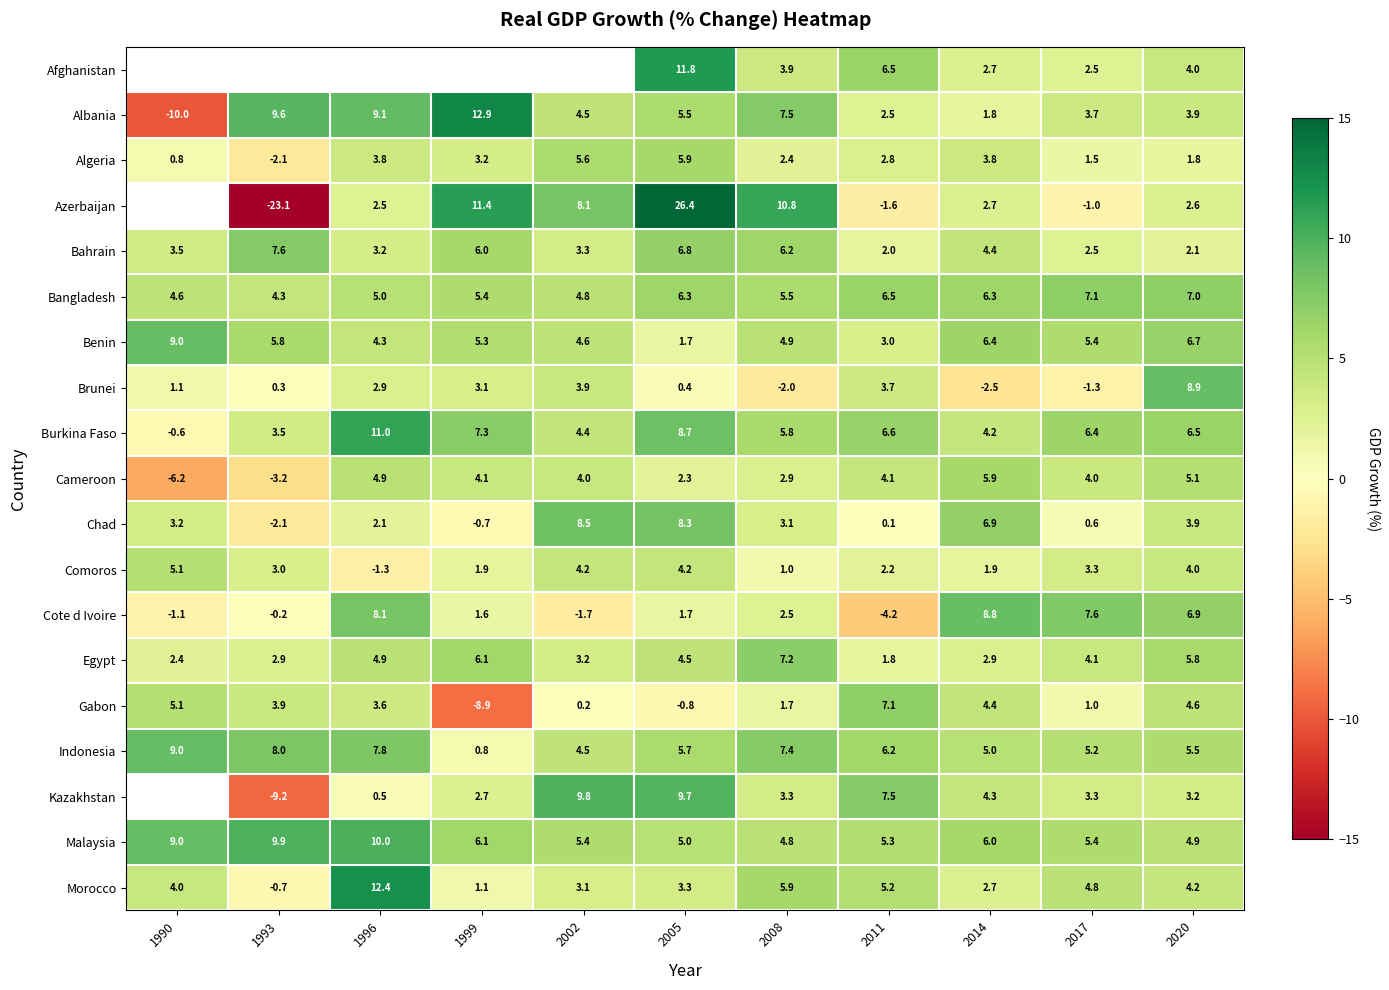

Which has a higher value, 1993 or 2005?

2005